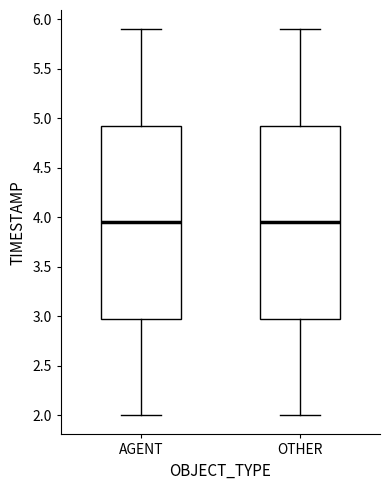

Where is the upper edge of the box for OTHER on the y-axis? The values are not printed on the chart, so give them approximately, as read against the axis.

4.95